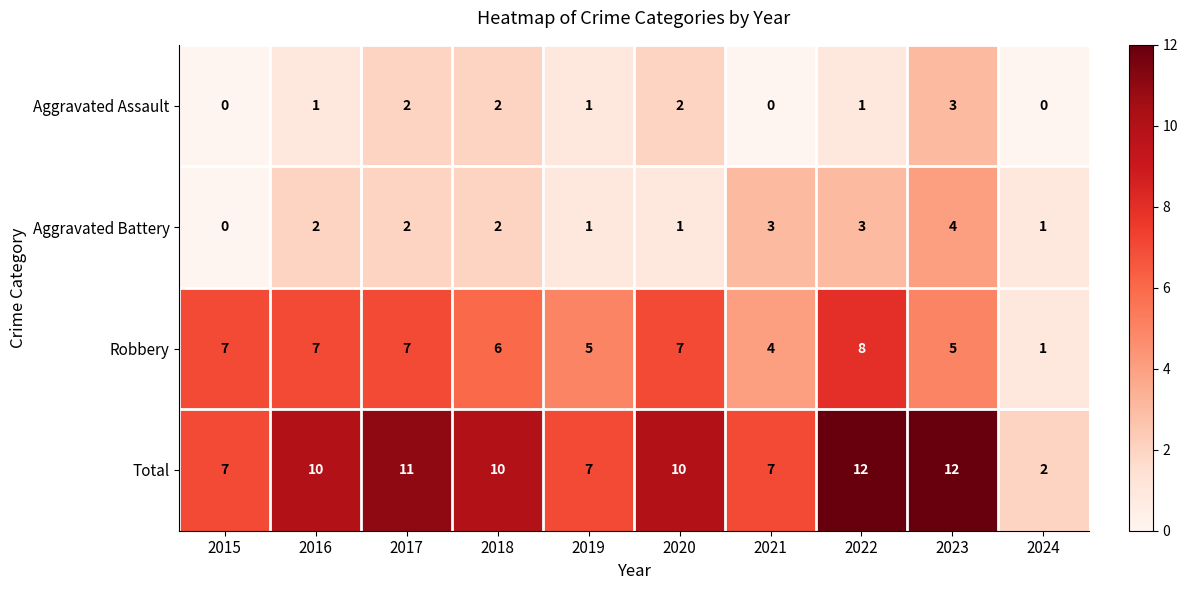

Count the Robbery values in the range 5 to 7.

7